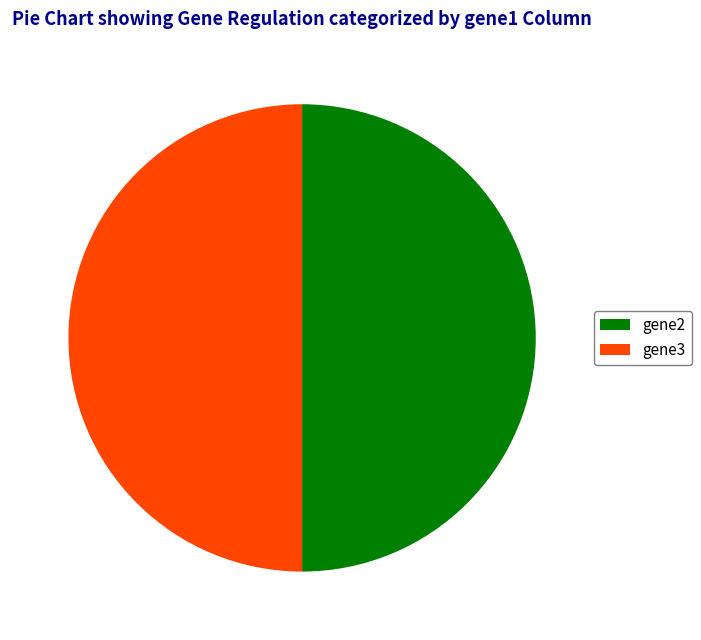

How many segments does this pie chart have?

2